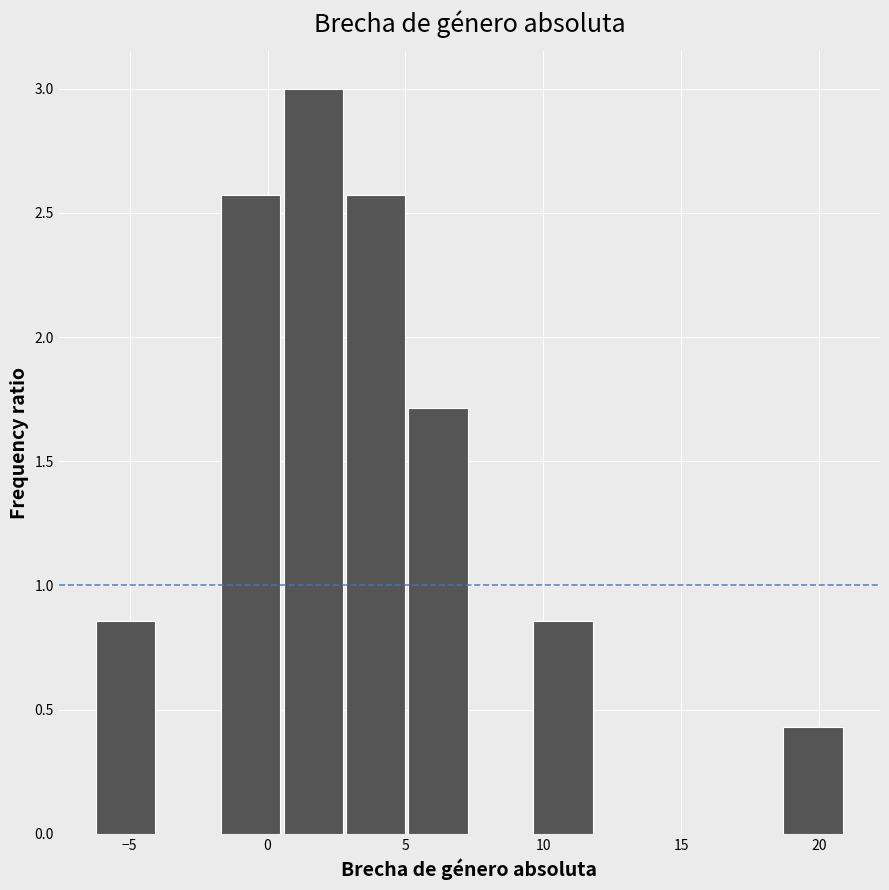

How tall is the bar that spans 0.5 to 3.0 on the x-axis? Neither the bar edges nor the heights are printed on the chart, so give them approximately, as read against the axes.

3.00